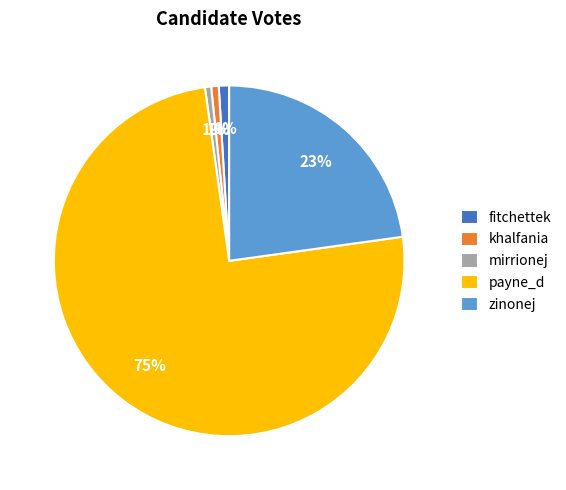

Which category has the biggest portion of the pie?

payne_d